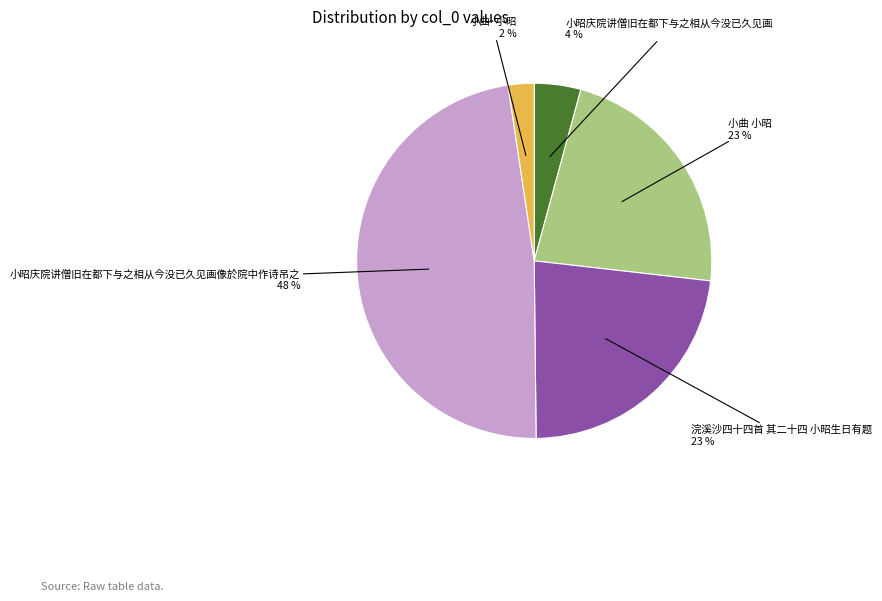

Does any single category account for the majority?

No